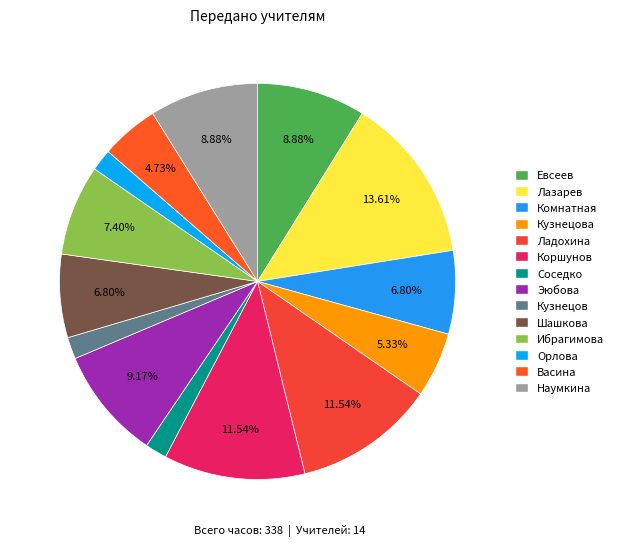

To the nearest percent, what is the difference between the largest and smallest slice percentages?

12%